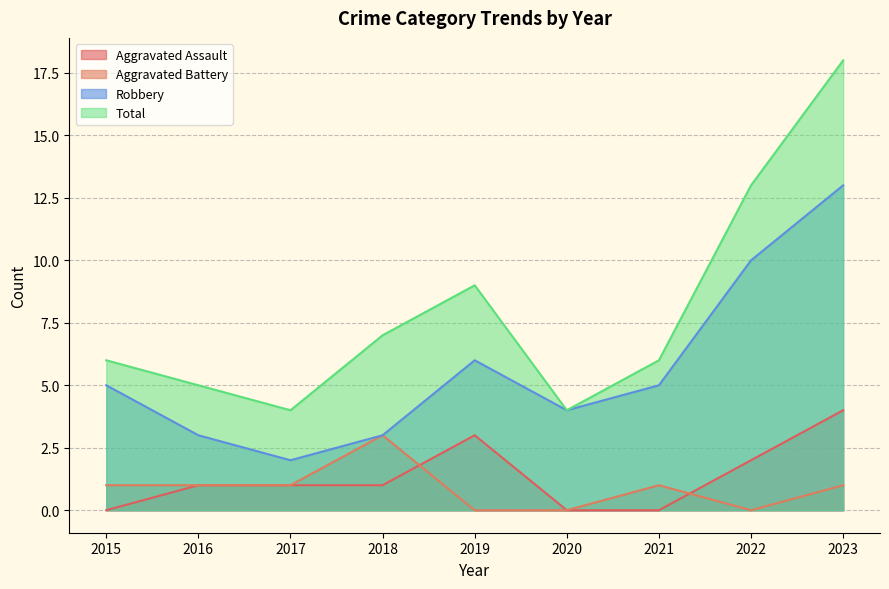

Rank the series by their maximum value, from lowest to highest.

Aggravated Battery, Aggravated Assault, Robbery, Total